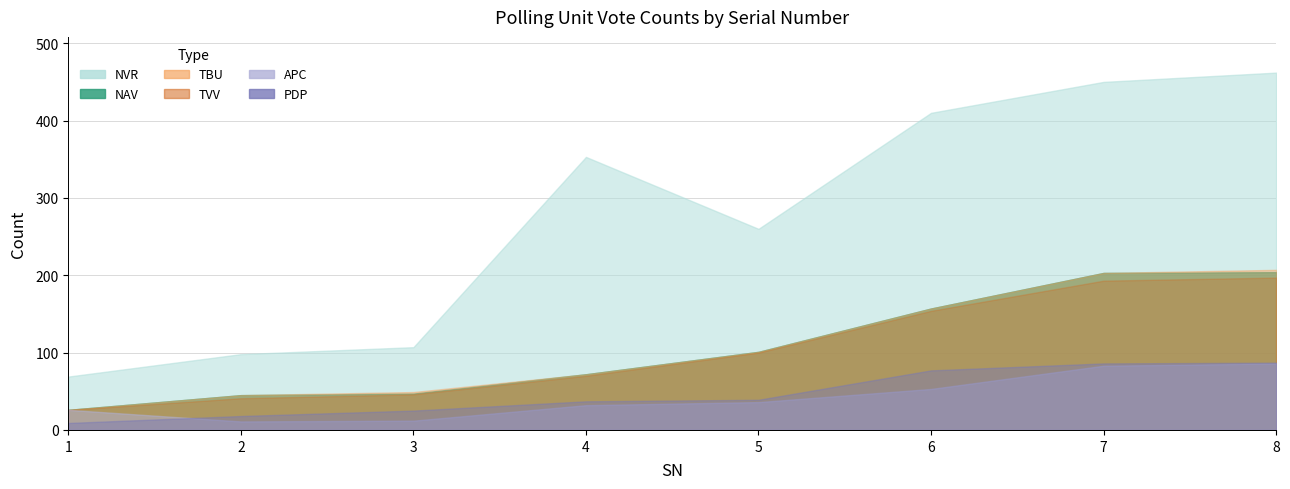

What are all the series names shown in the legend?

NVR, NAV, TVV, TBU, APC, PDP